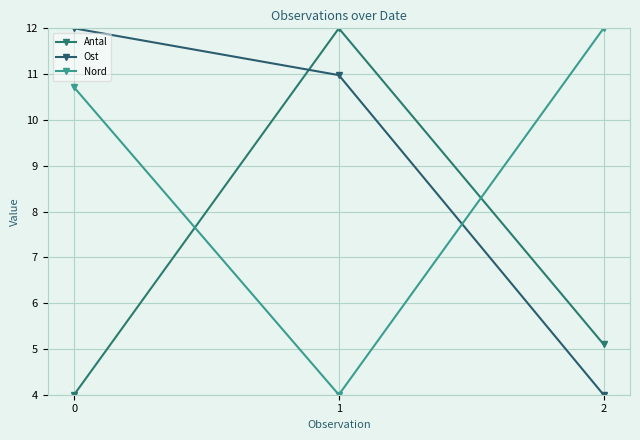

Reading left to right, transcribe all the data shown in this chart.

Antal: 4.0	12.0	5.1
Ost: 12.0	11.0	4.0
Nord: 10.7	4.0	12.0